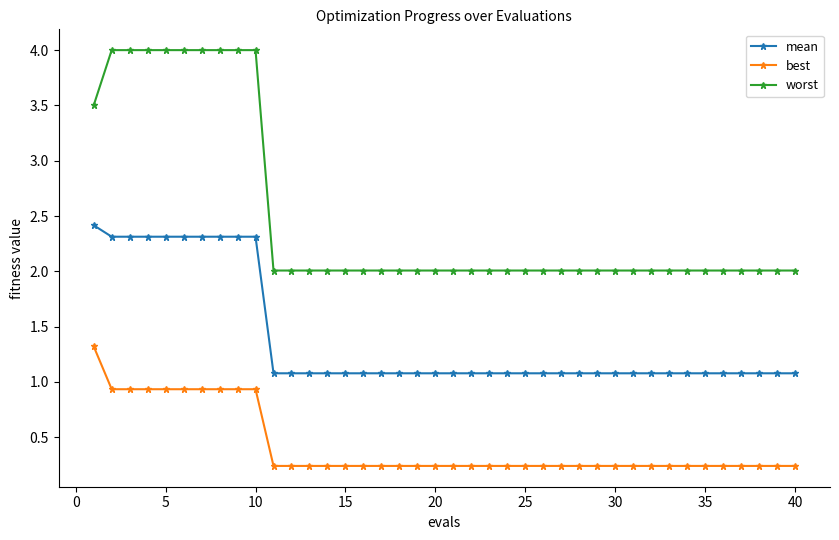

List the series in order of their peak value, lowest first.

best, mean, worst